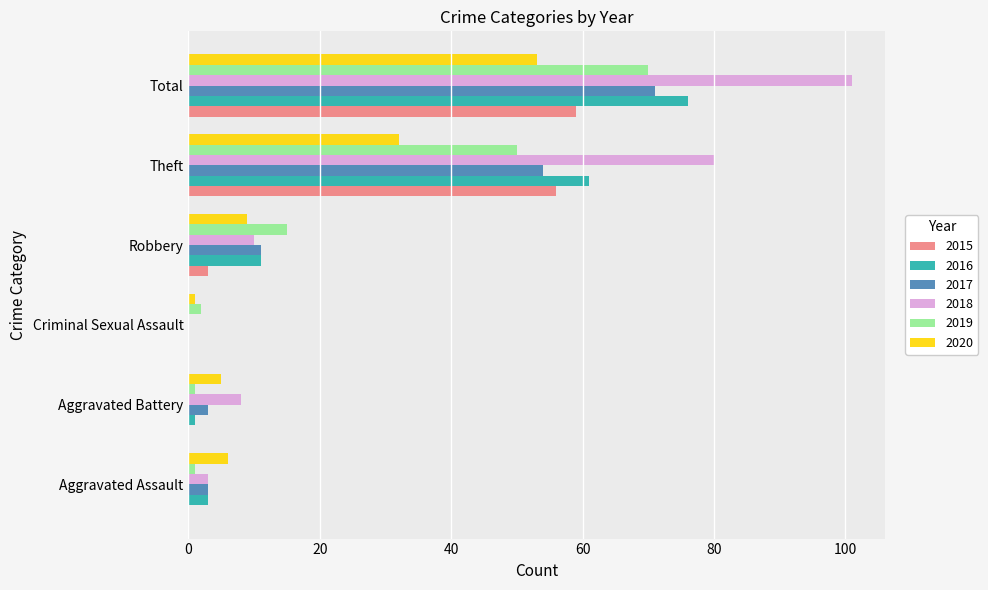

What is the spread (max minus min) of values at Total?

48